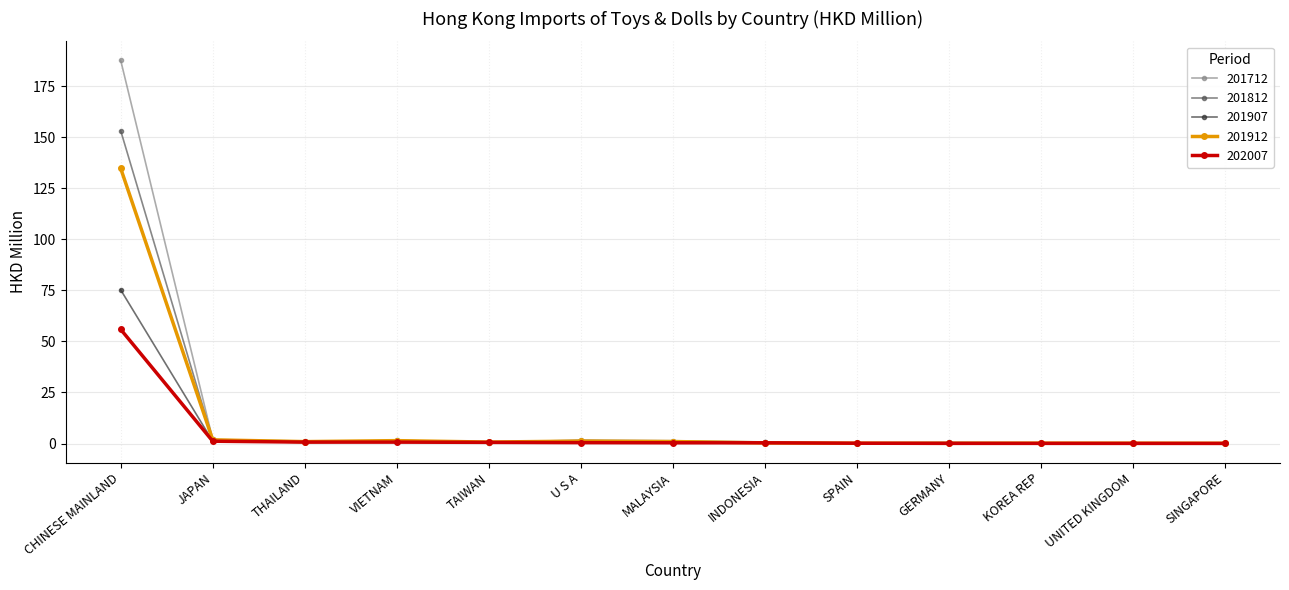

Which series has the largest range (max minus min)?

201712